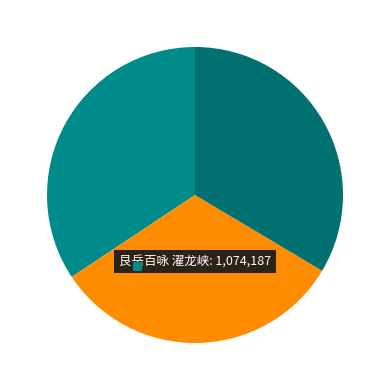

Count the number of slices in the pie.

3